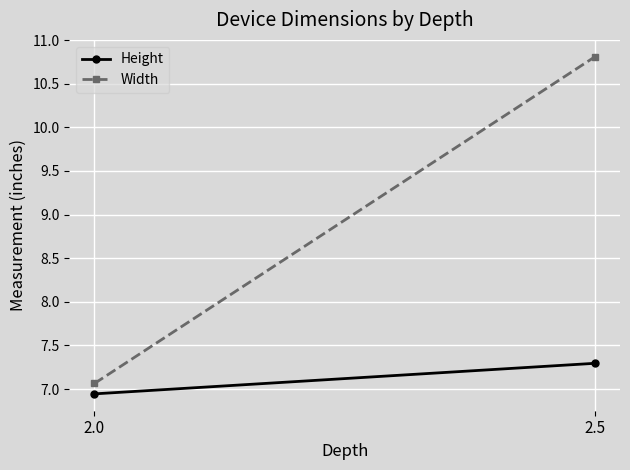

Reading left to right, transcribe all the data shown in this chart.

Height: 2.0=6.9	2.5=7.3
Width: 2.0=7.1	2.5=10.8